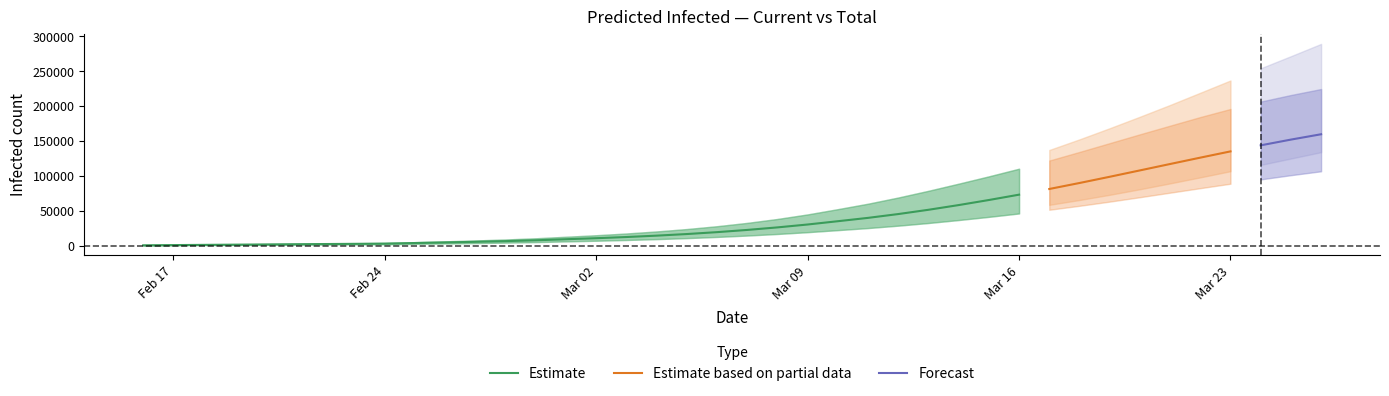

Reading right to left, extract all data points from this chart.

predicted_current_infected_mean: 159645	151970	143725	135047	126077	116941	107748	98607	89680	81093	72953	65271	57999	51252	45124	39648	34851	30135	25986	22345	19170	16443	14138	12167	10470	8998	7479	6280	5286	4391	3543	2692	2393	2094	1795	1496	1196	897	598	299
predicted_current_infected_lower: 106519	100914	94902	88663	82274	75799	69298	62967	56955	51289	45999	41110	36552	32301	28479	25057	22077	19141	16560	14294	12315	10610	9163	7920	6844	5908	4930	4152	3503	2916	2359	1800	1600	1400	1200	1000	800	600	400	200
predicted_current_infected_upper: 224534	215938	206518	195931	184352	171995	159570	146912	134273	121932	110193	99229	88712	78494	68843	59979	52143	44606	38076	32457	27665	23602	20168	17239	14731	12557	10361	8646	7239	5980	4793	3600	3200	2800	2400	2000	1600	1200	800	400
predicted_total_infected_mean: 202836	189513	176253	163127	150216	137607	125388	113642	102445	91862	81950	72750	64279	56538	49515	43191	37544	32528	28080	24140	20666	17640	15035	12765	10769	8998	7479	6280	5286	4391	3543	2692	2393	2094	1795	1496	1196	897	598	299
predicted_total_infected_lower: 133936	124792	115643	106624	97768	89115	80709	72730	65275	58334	51907	46040	40704	35805	31395	27417	23877	20741	17960	15494	13315	11410	9763	8320	7044	5908	4930	4152	3503	2916	2359	1800	1600	1400	1200	1000	800	600	400	200
predicted_total_infected_upper: 289306	271680	254323	236806	219209	201660	184772	168280	152311	137062	122750	109590	97357	85733	74822	64772	55743	47806	40876	34857	29665	25202	21368	18039	15131	12557	10361	8646	7239	5980	4793	3600	3200	2800	2400	2000	1600	1200	800	400